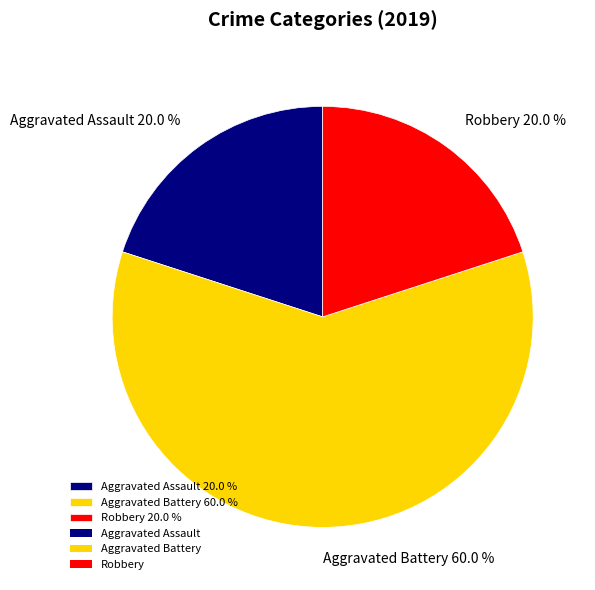

Approximately how many times larger is the value at Robbery 20.0 % compared to Aggravated Assault 20.0 %?

1.0